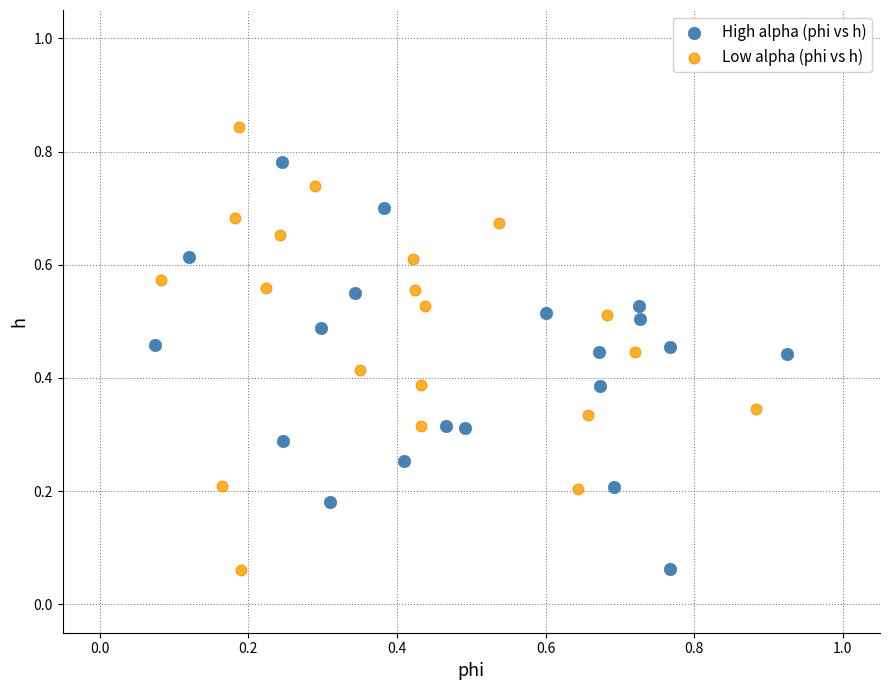

Which series reaches the maximum Y coordinate?

Low alpha (phi vs h)